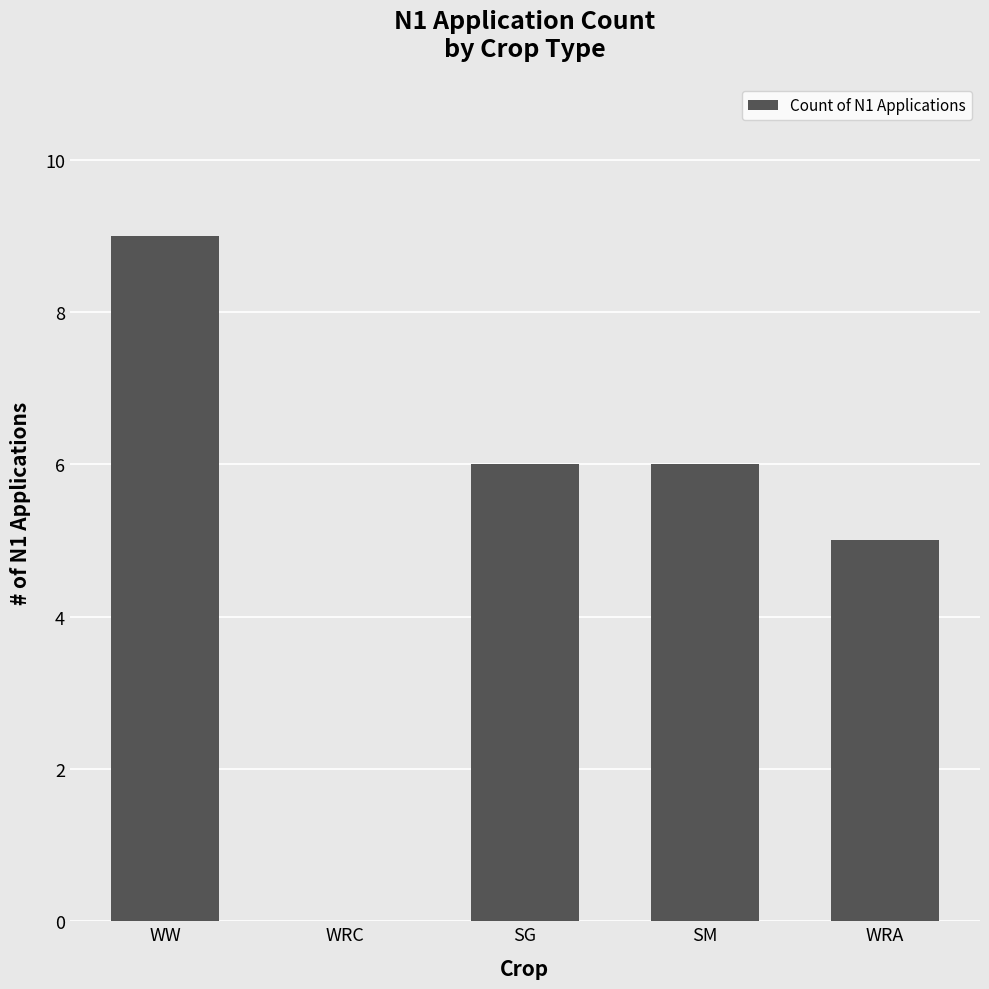

The chart shows a value of 5 at WW. True or false?

False